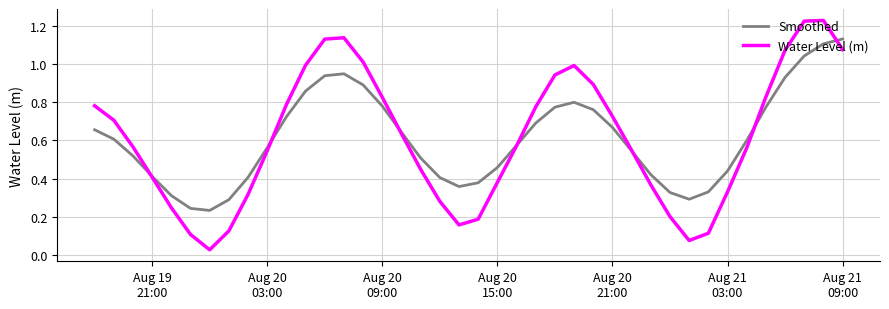

Which series has the largest range (max minus min)?

Water Level (m)